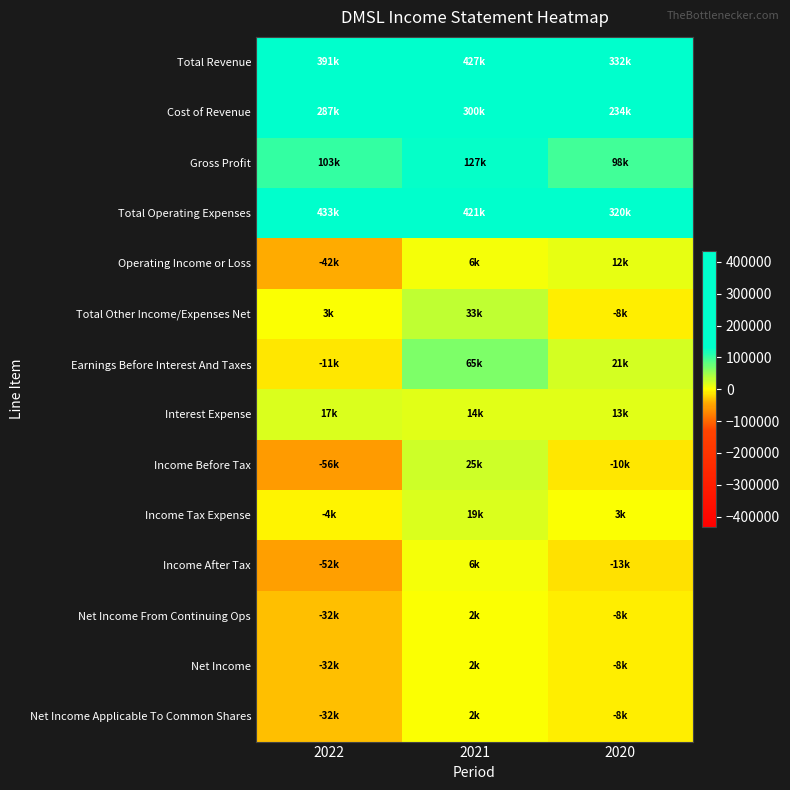

Which series has the largest range (max minus min)?

Total Operating Expenses